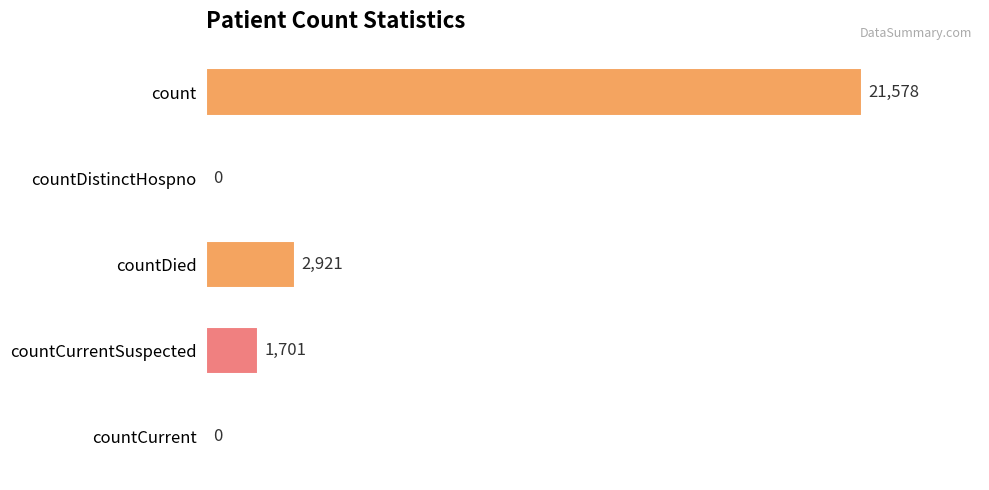

How many series are shown in this chart?

1